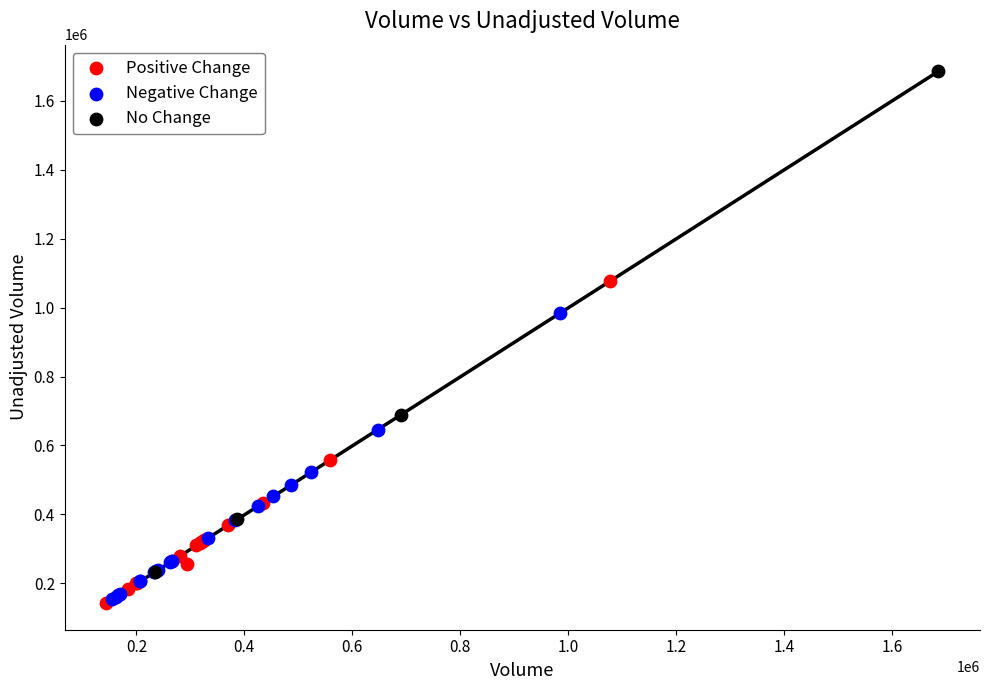

Which series has the largest Y range (max minus min)?

No Change